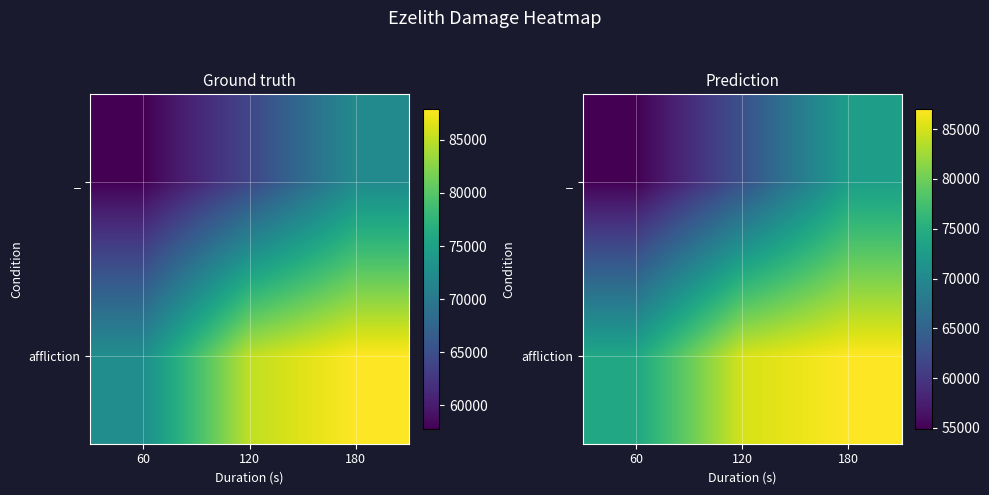

Between 60 and 120, which is larger?

120